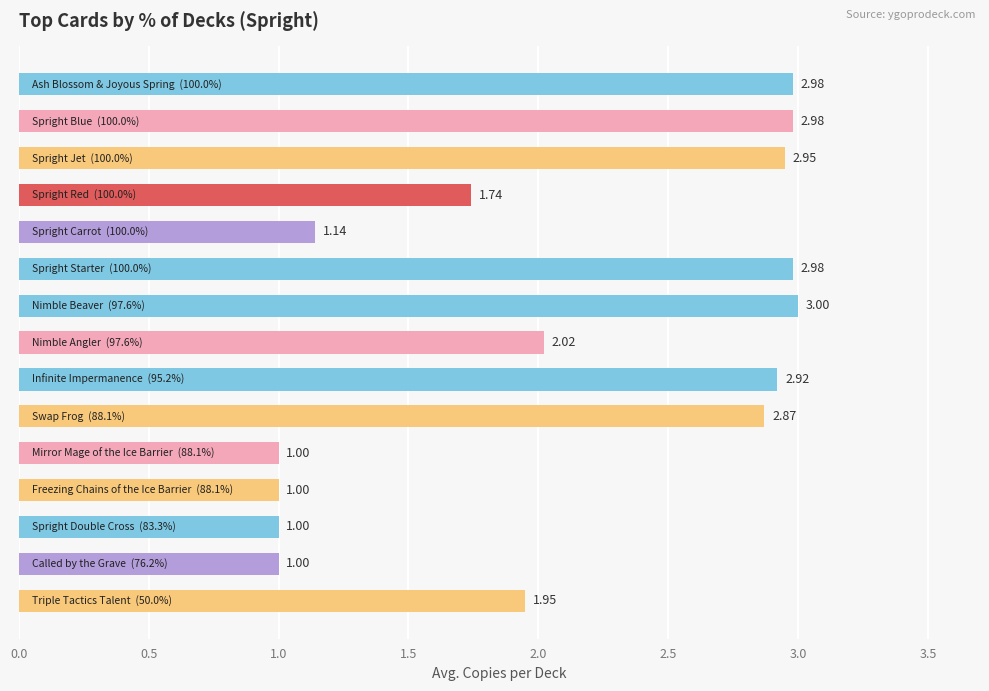

What is the average value?

2.1